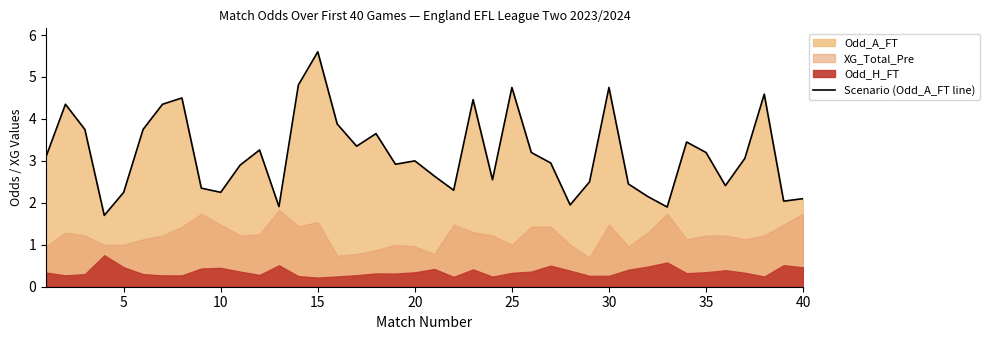

What is the difference between the maximum and minimum values?

3.9